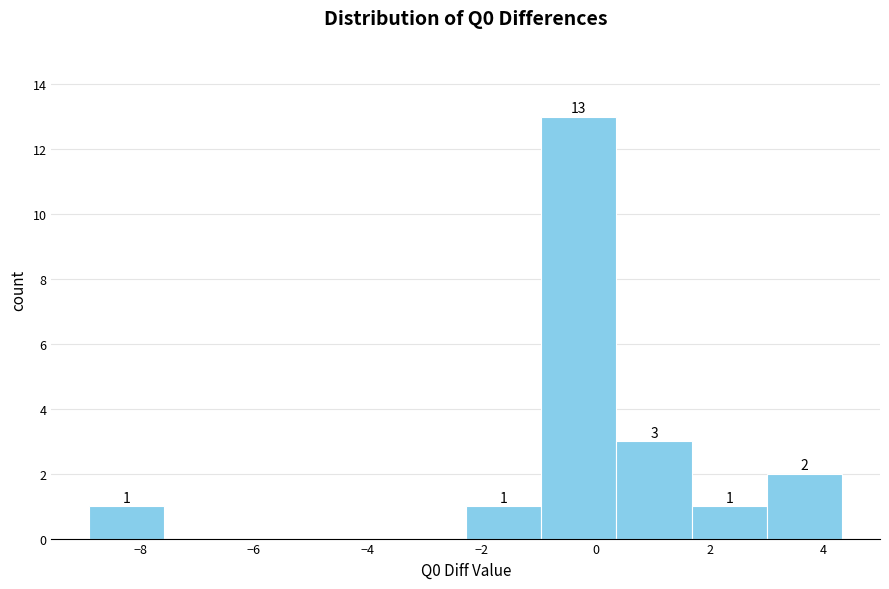

Over which range of the x-axis is the bar tallest?

-1.0 to 0.4